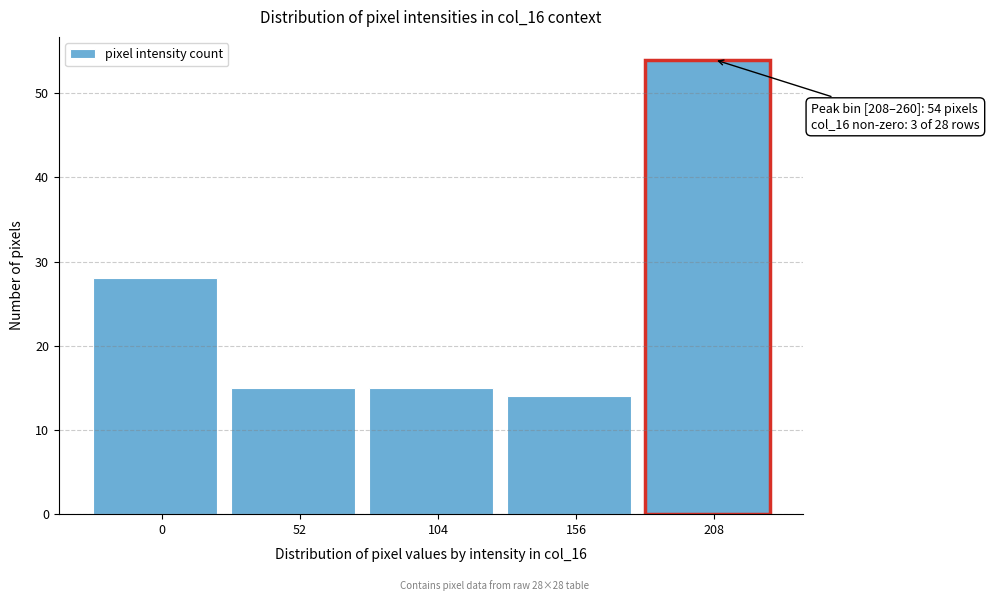

Reading right to left, list all the values displayed in this chart.

54	14	15	15	28